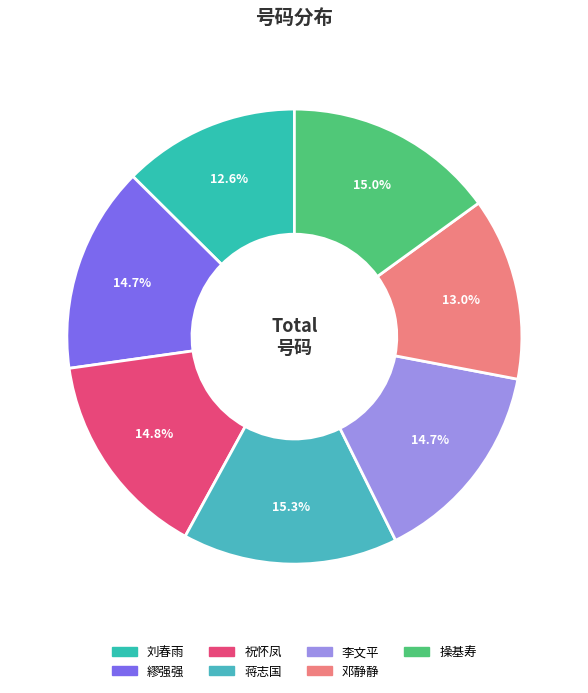

To the nearest percent, what percentage of the pie is 祝怀凤?

15%